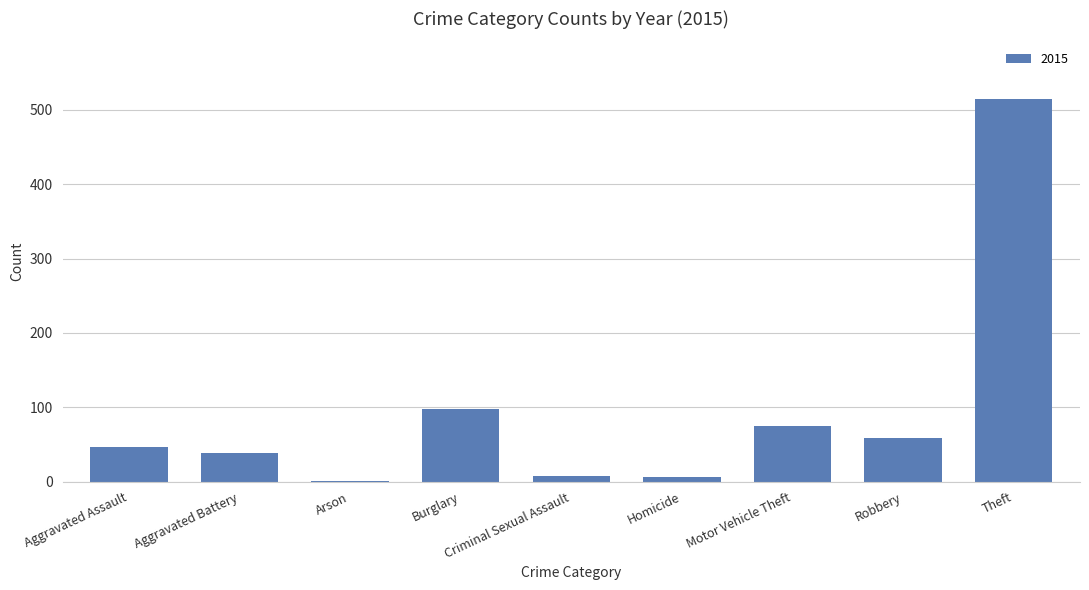

Are the bars horizontal?

No